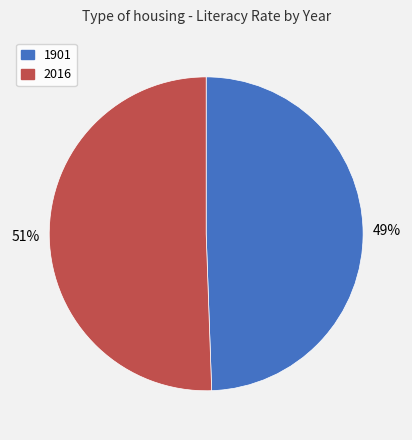

Which category has the biggest portion of the pie?

2016